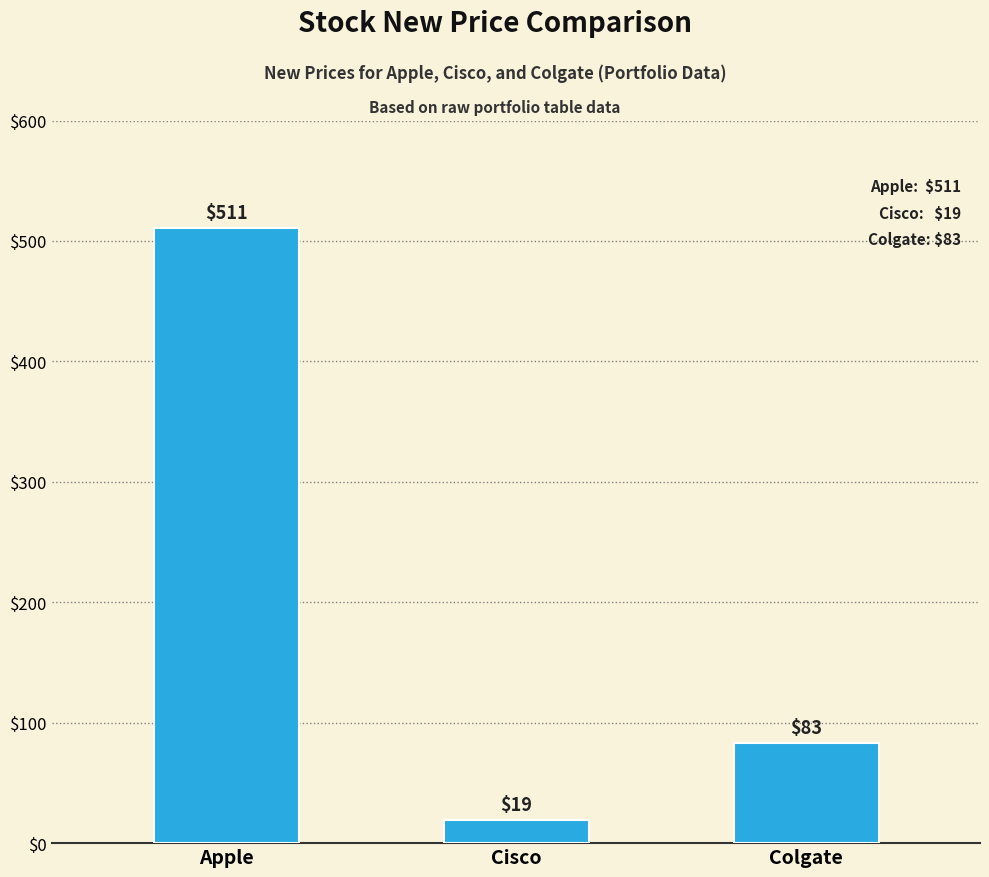

List the labels in order of value, smallest first.

Cisco, Colgate, Apple